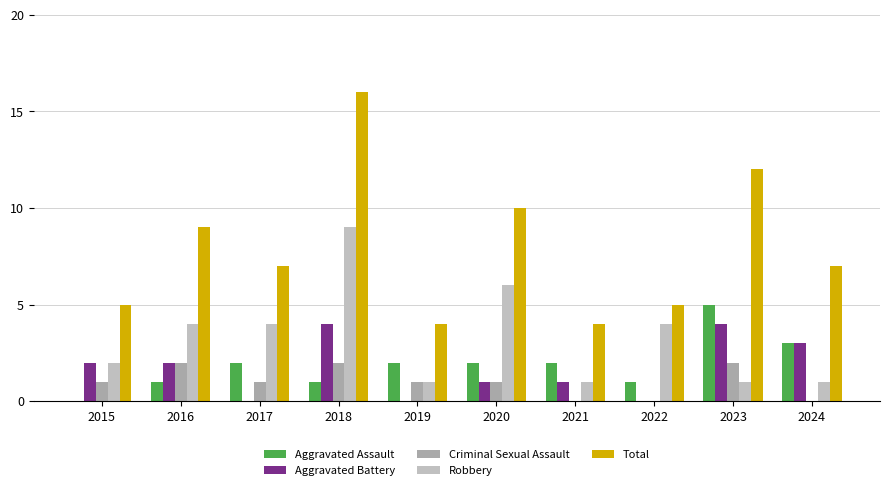

Which series has the largest total across all categories?

Total